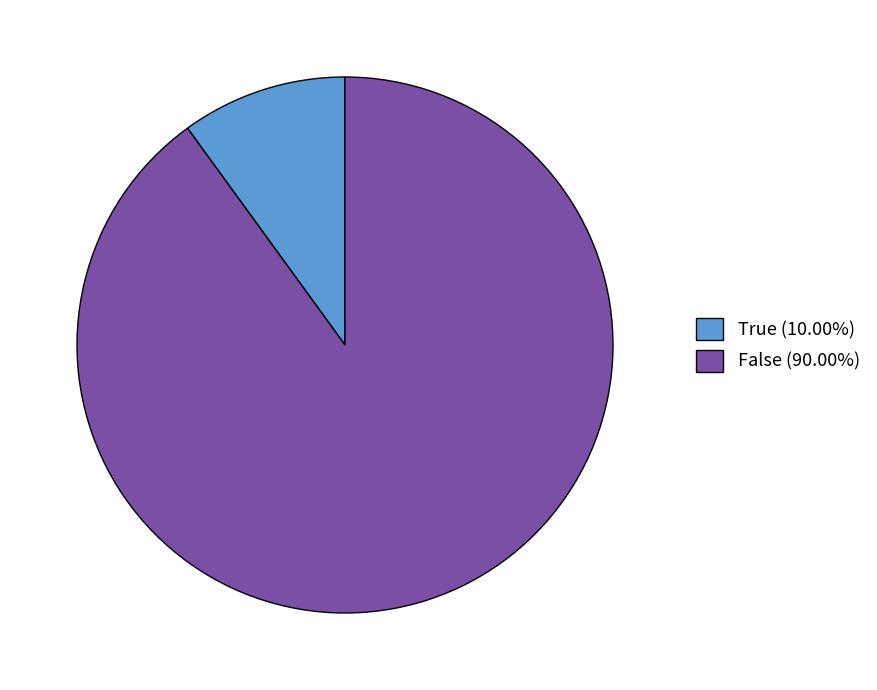

Does True (10.00%) account for over 50% of the chart?

No